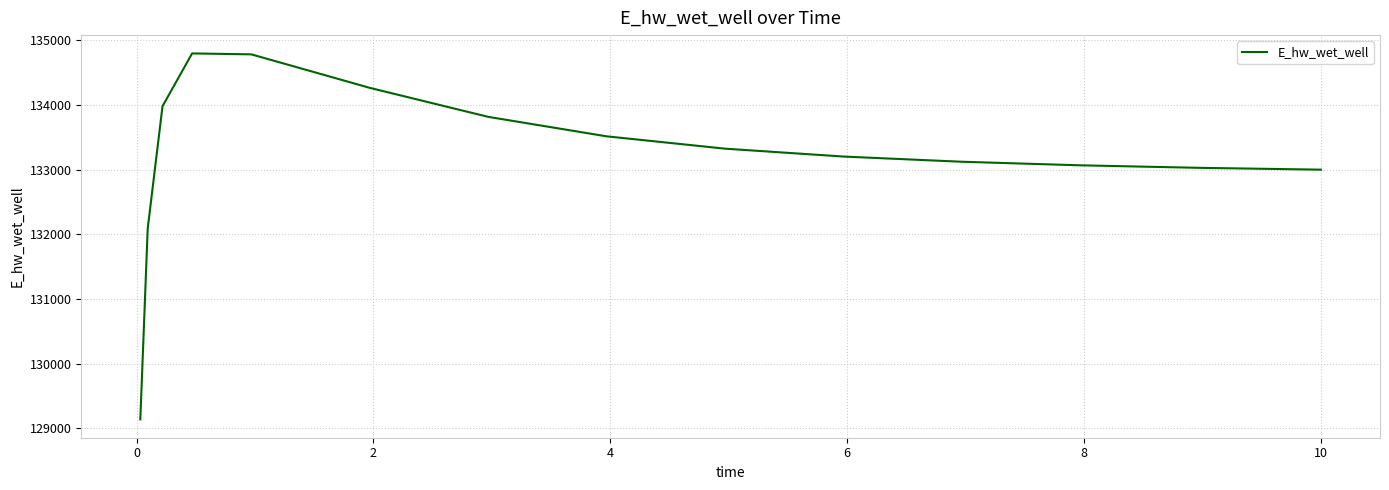

What is the maximum value shown in the chart?

134800.1